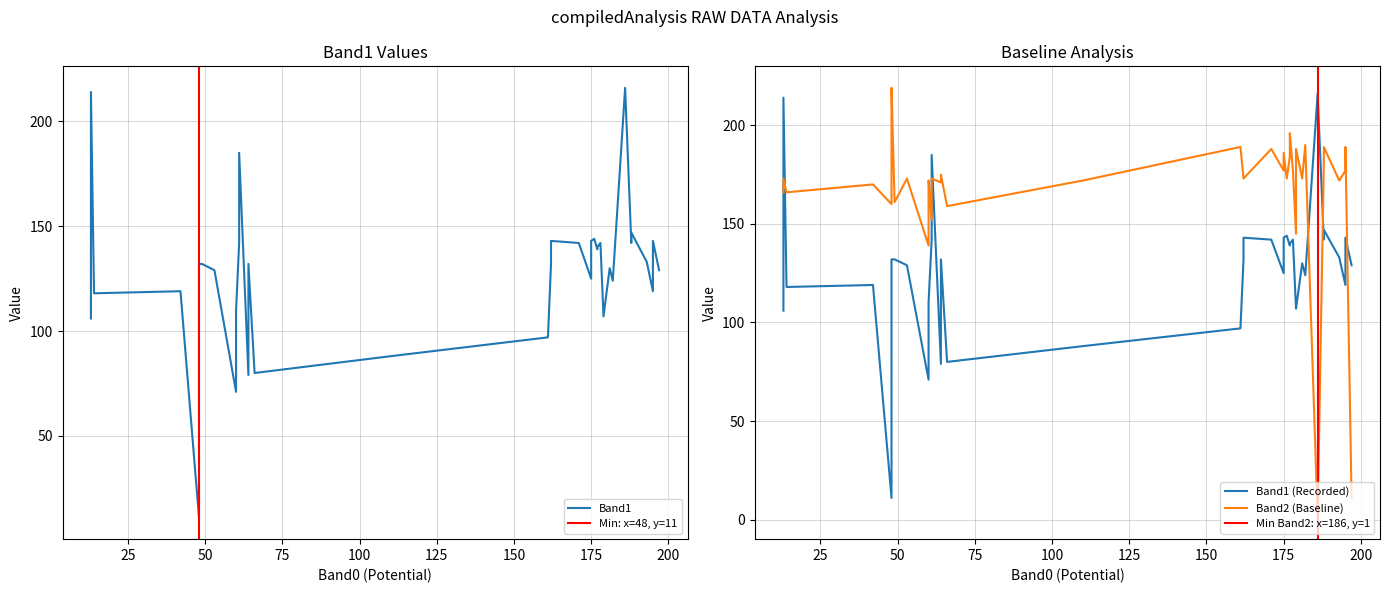

Is it true that Band1 equals 23 at 33?

False